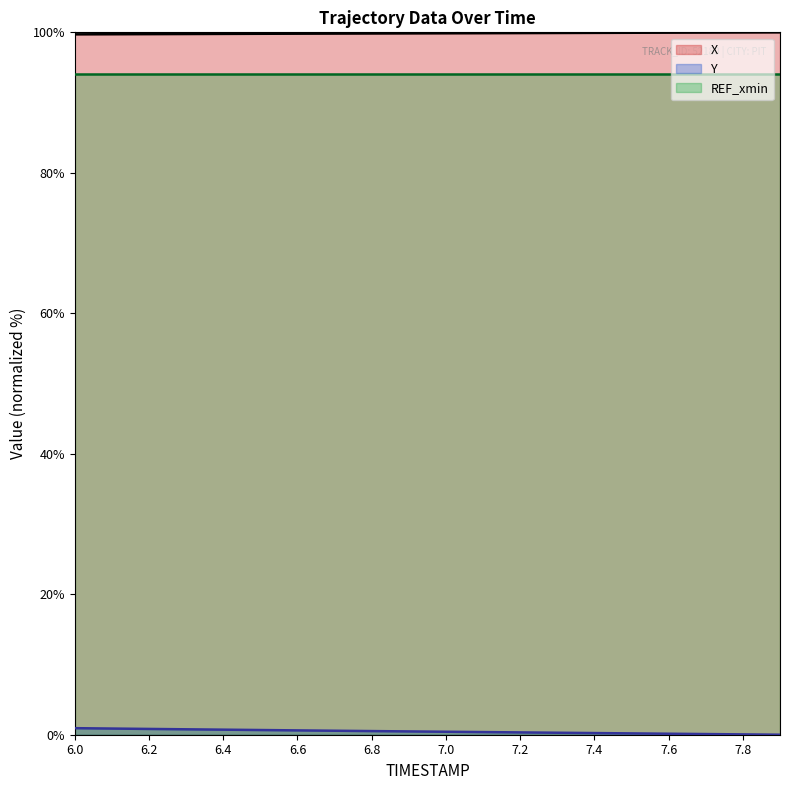

Does the chart display data point markers on the line(s)?

No